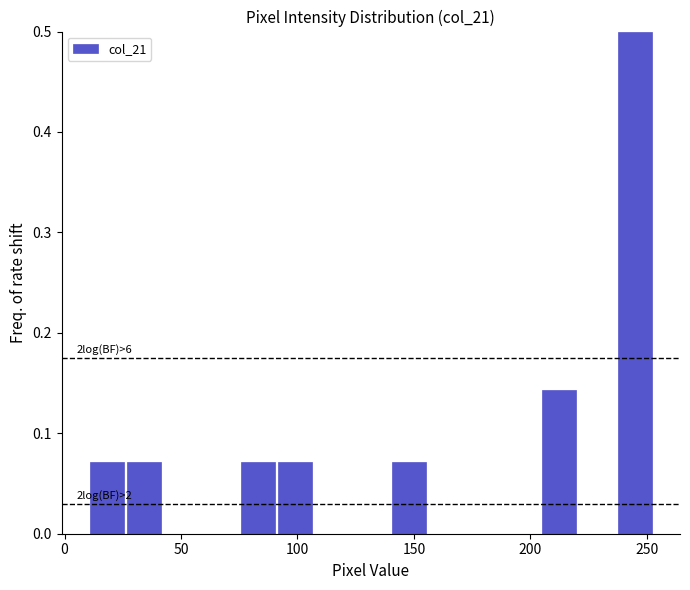

Around what value on the x-axis is the tallest bar? Give the approximate position of its centre, as read against the axis.

245